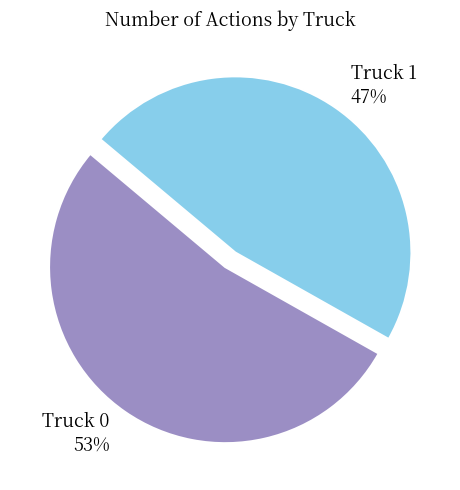

To the nearest percent, what portion does Truck 0 represent?

53%